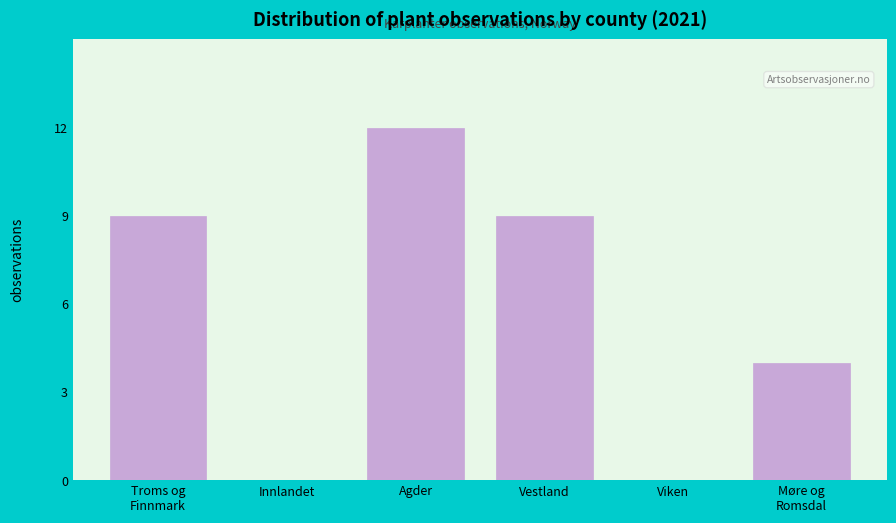

What is the maximum value shown in the chart?

12